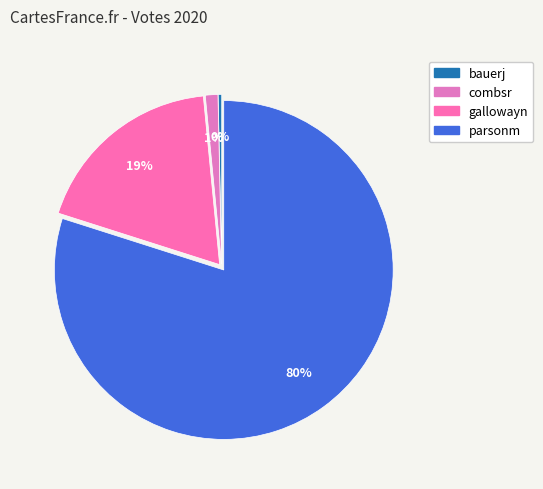

Approximately how many times larger is the value at bauerj compared to combsr?

0.3